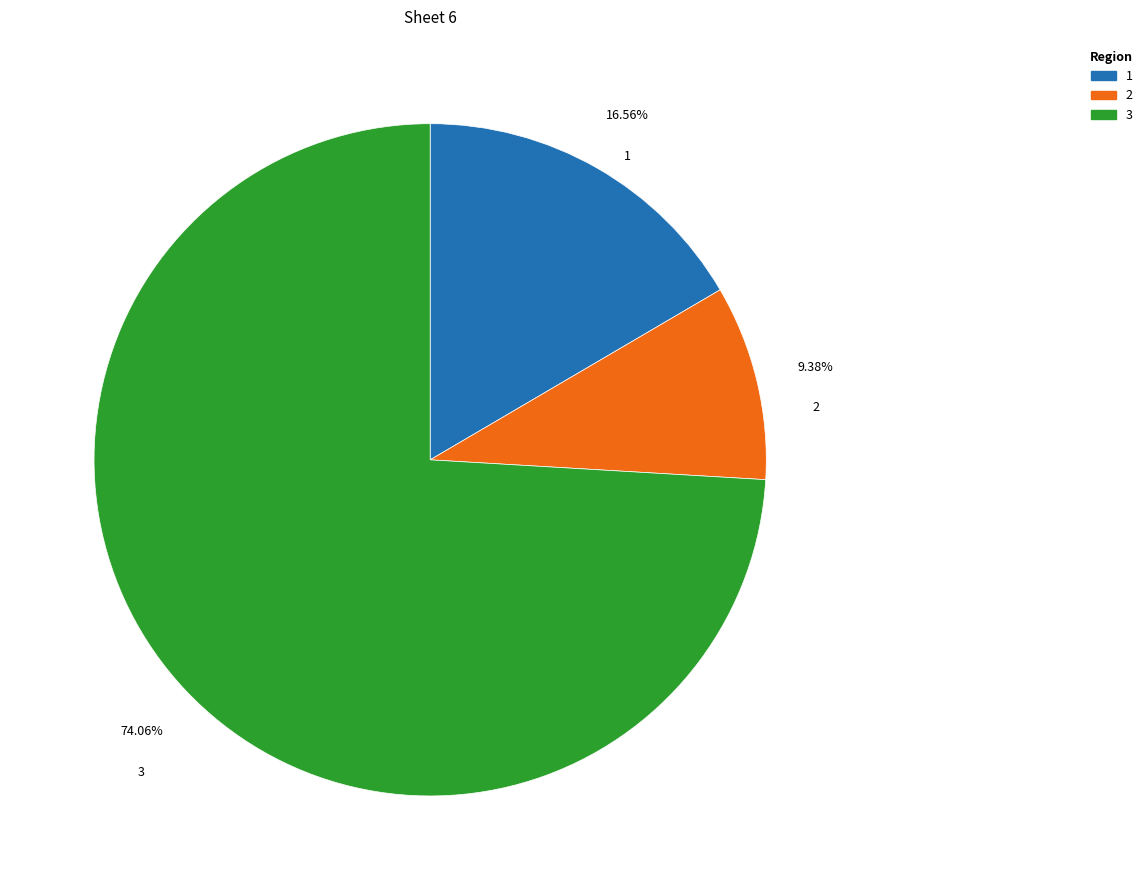

Does any single category account for the majority?

Yes